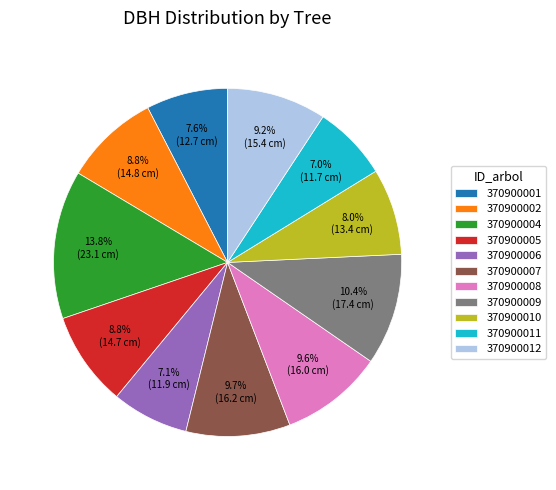

Approximately how many times larger is the value at 370900006 compared to 370900010?

0.9